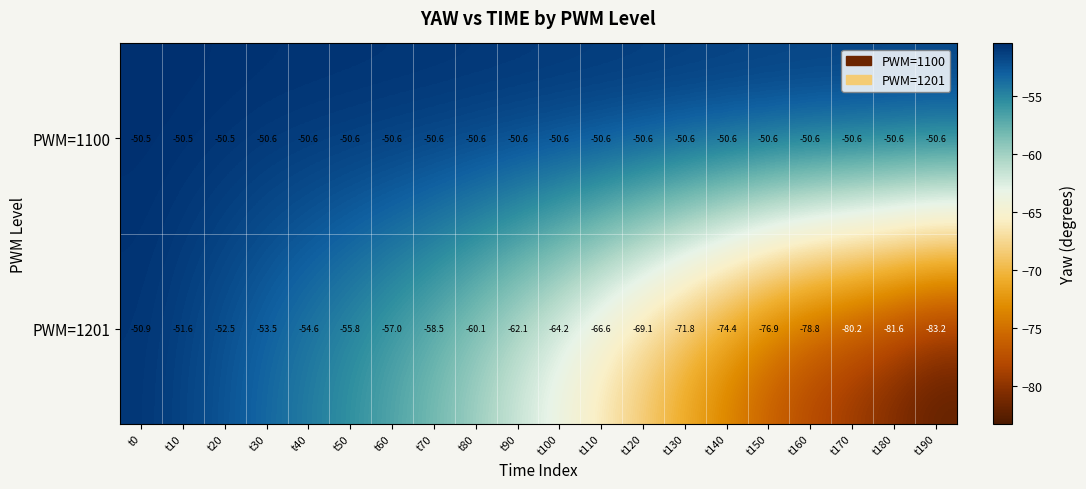

What is the total value across all series at t20?

-103.0